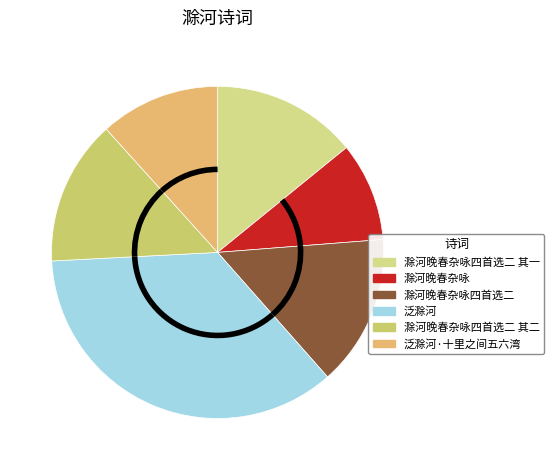

To the nearest percent, what is the average slice percentage?

17%